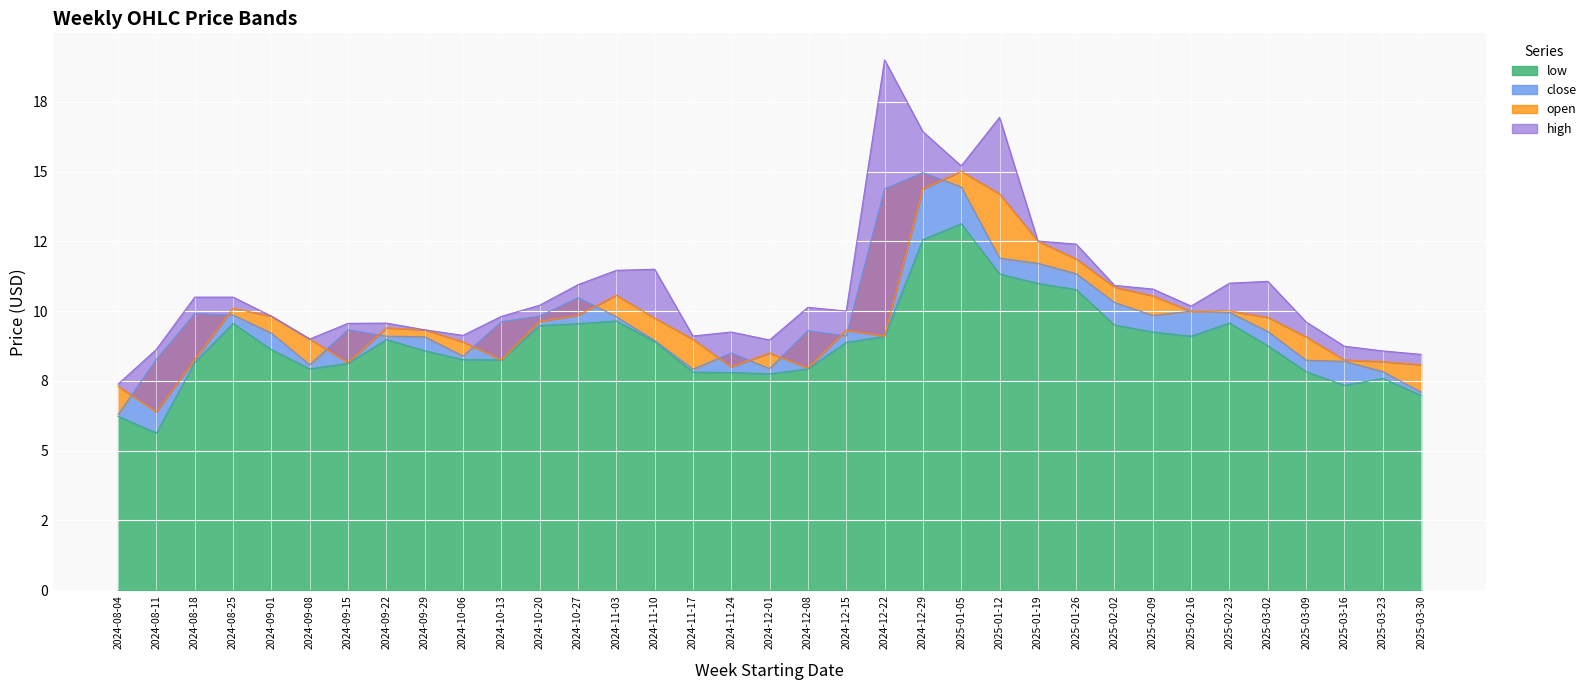

Reading left to right, transcribe all the data shown in this chart.

low: 2024-08-04=6.2	2024-08-11=5.6	2024-08-18=8.2	2024-08-25=9.6	2024-09-01=8.6	2024-09-08=7.9	2024-09-15=8.1	2024-09-22=9.0	2024-09-29=8.6	2024-10-06=8.3	2024-10-13=8.3	2024-10-20=9.5	2024-10-27=9.6	2024-11-03=9.6	2024-11-10=8.9	2024-11-17=7.8	2024-11-24=7.8	2024-12-01=7.8	2024-12-08=7.9	2024-12-15=8.9	2024-12-22=9.1	2024-12-29=12.6	2025-01-05=13.1	2025-01-12=11.3	2025-01-19=11.0	2025-01-26=10.8	2025-02-02=9.5	2025-02-09=9.2	2025-02-16=9.1	2025-02-23=9.6	2025-03-02=8.8	2025-03-09=7.8	2025-03-16=7.3	2025-03-23=7.6	2025-03-30=7.0
close: 2024-08-04=6.3	2024-08-11=8.3	2024-08-18=9.9	2024-08-25=9.9	2024-09-01=9.2	2024-09-08=8.1	2024-09-15=9.3	2024-09-22=9.1	2024-09-29=9.1	2024-10-06=8.4	2024-10-13=9.6	2024-10-20=9.8	2024-10-27=10.5	2024-11-03=9.8	2024-11-10=8.9	2024-11-17=7.9	2024-11-24=8.5	2024-12-01=7.9	2024-12-08=9.3	2024-12-15=9.1	2024-12-22=14.4	2024-12-29=15.0	2025-01-05=14.4	2025-01-12=11.9	2025-01-19=11.7	2025-01-26=11.3	2025-02-02=10.3	2025-02-09=9.8	2025-02-16=10.0	2025-02-23=10.0	2025-03-02=9.3	2025-03-09=8.2	2025-03-16=8.2	2025-03-23=7.8	2025-03-30=7.1
open: 2024-08-04=7.3	2024-08-11=6.4	2024-08-18=8.3	2024-08-25=10.1	2024-09-01=9.8	2024-09-08=9.0	2024-09-15=8.2	2024-09-22=9.4	2024-09-29=9.3	2024-10-06=8.9	2024-10-13=8.3	2024-10-20=9.6	2024-10-27=9.8	2024-11-03=10.6	2024-11-10=9.8	2024-11-17=9.0	2024-11-24=8.0	2024-12-01=8.5	2024-12-08=8.0	2024-12-15=9.3	2024-12-22=9.1	2024-12-29=14.4	2025-01-05=15.0	2025-01-12=14.2	2025-01-19=12.5	2025-01-26=11.9	2025-02-02=10.9	2025-02-09=10.6	2025-02-16=10.0	2025-02-23=10.0	2025-03-02=9.8	2025-03-09=9.1	2025-03-16=8.2	2025-03-23=8.2	2025-03-30=8.1
high: 2024-08-04=7.4	2024-08-11=8.6	2024-08-18=10.5	2024-08-25=10.5	2024-09-01=9.8	2024-09-08=9.0	2024-09-15=9.6	2024-09-22=9.6	2024-09-29=9.3	2024-10-06=9.1	2024-10-13=9.8	2024-10-20=10.2	2024-10-27=10.9	2024-11-03=11.5	2024-11-10=11.5	2024-11-17=9.1	2024-11-24=9.2	2024-12-01=9.0	2024-12-08=10.1	2024-12-15=10.0	2024-12-22=19.0	2024-12-29=16.4	2025-01-05=15.2	2025-01-12=16.9	2025-01-19=12.5	2025-01-26=12.4	2025-02-02=10.9	2025-02-09=10.8	2025-02-16=10.2	2025-02-23=11.0	2025-03-02=11.1	2025-03-09=9.6	2025-03-16=8.7	2025-03-23=8.6	2025-03-30=8.4